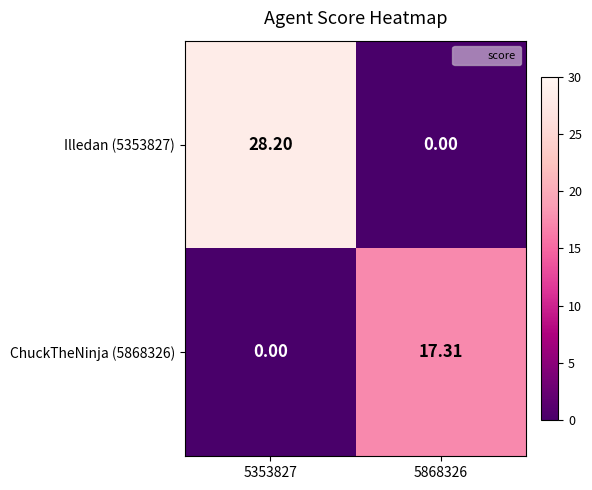

Count the number of categories in the chart.

2